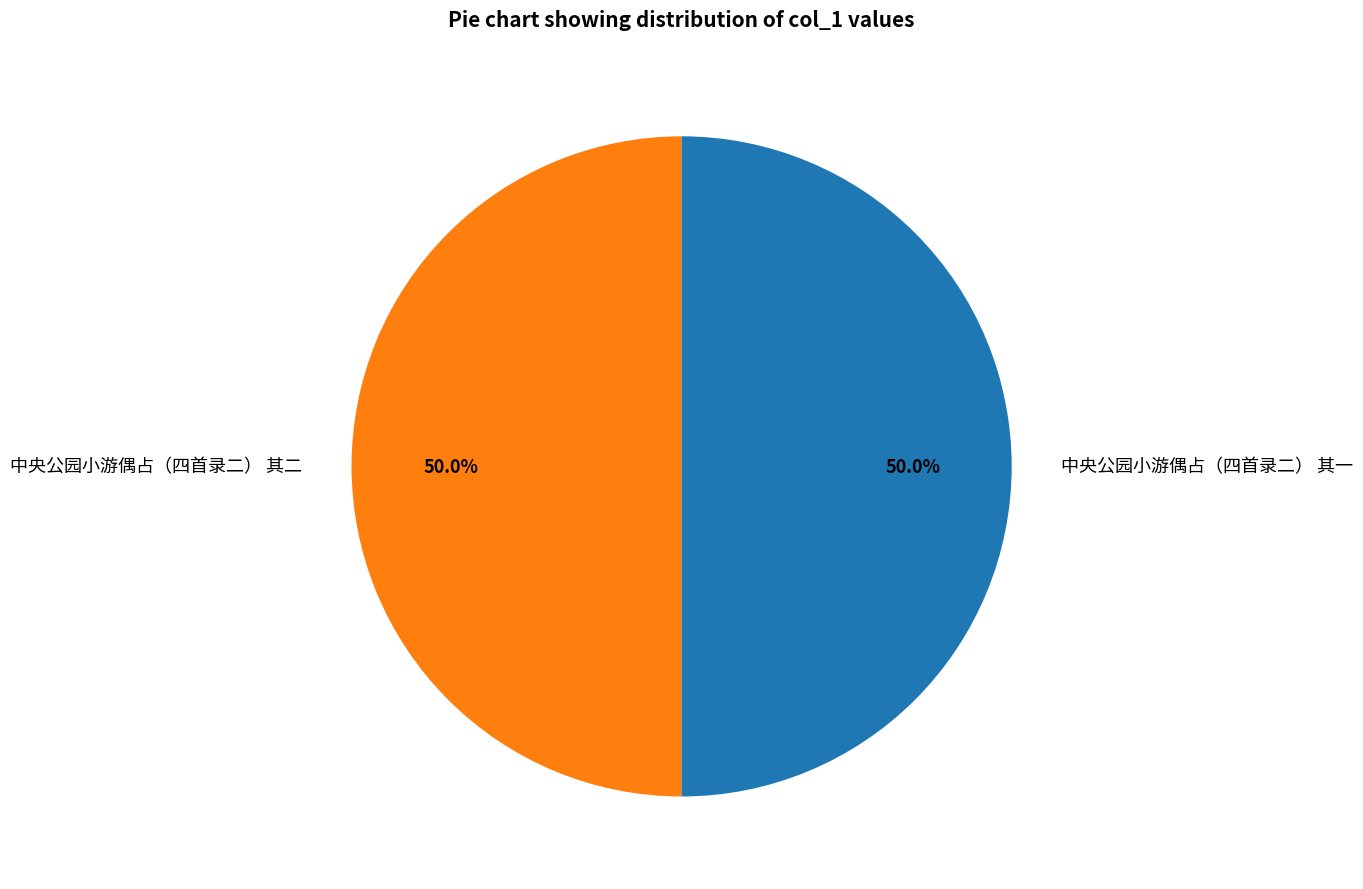

True or false: 中央公园小游偶占（四首录二） 其一 accounts for 50% of the total.

True